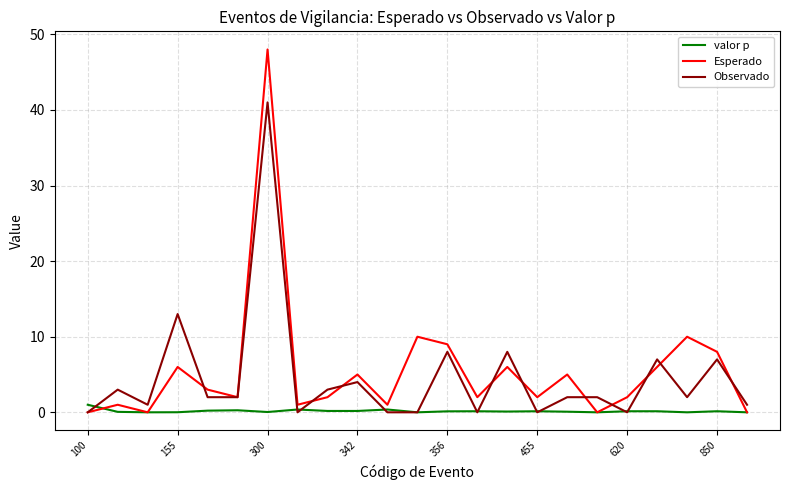

What is the greatest value displayed?

48.0